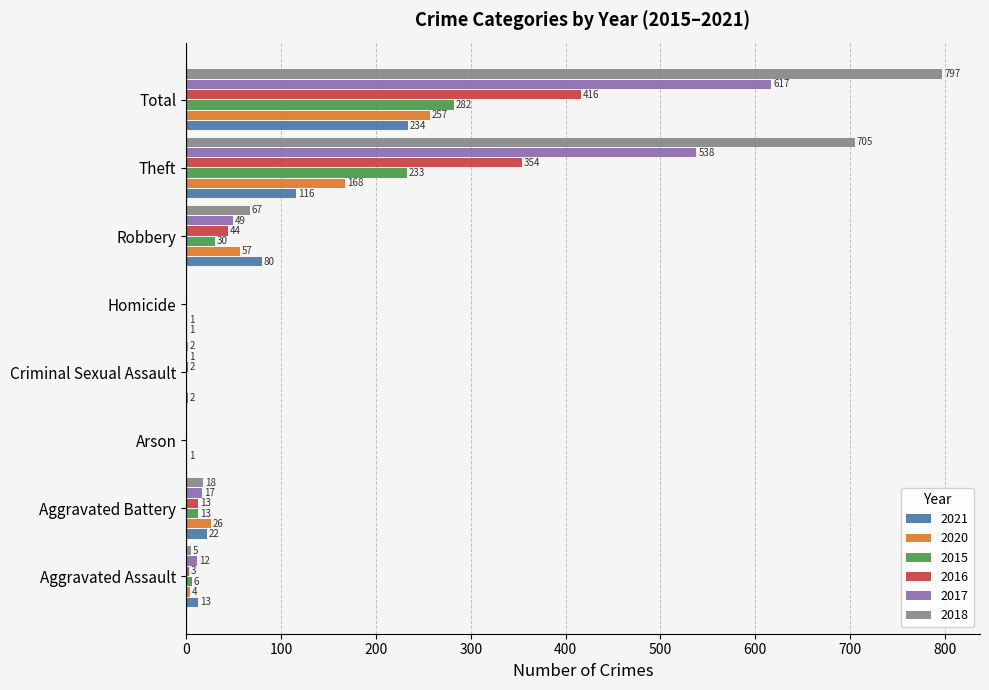

Read the 2017 value at Theft, to the nearest 100.

500